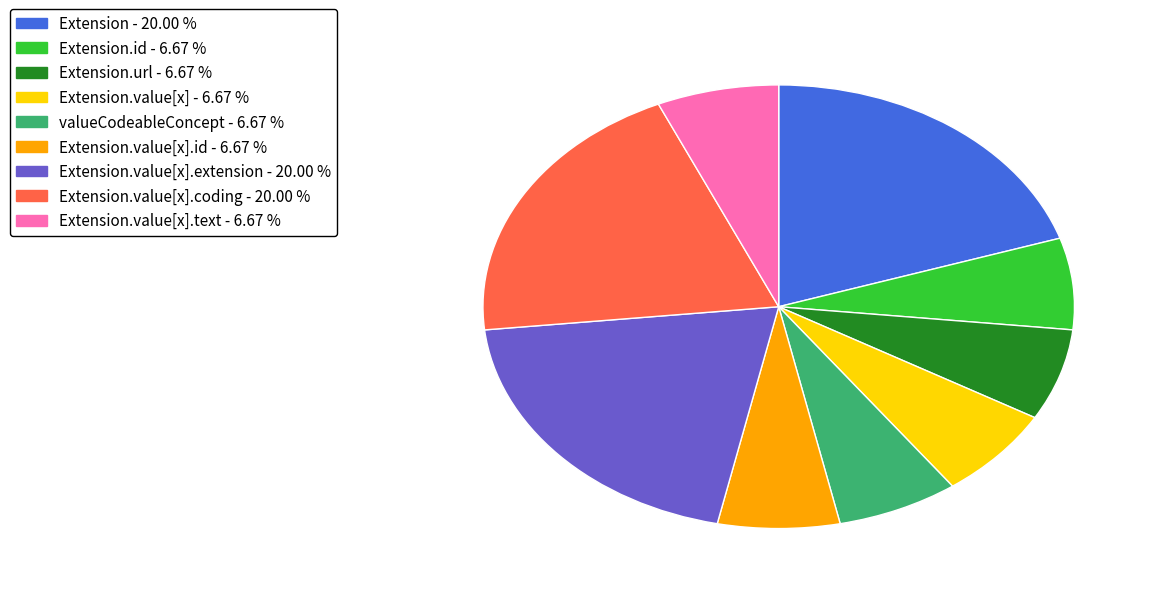

How many slices are in this pie chart?

9